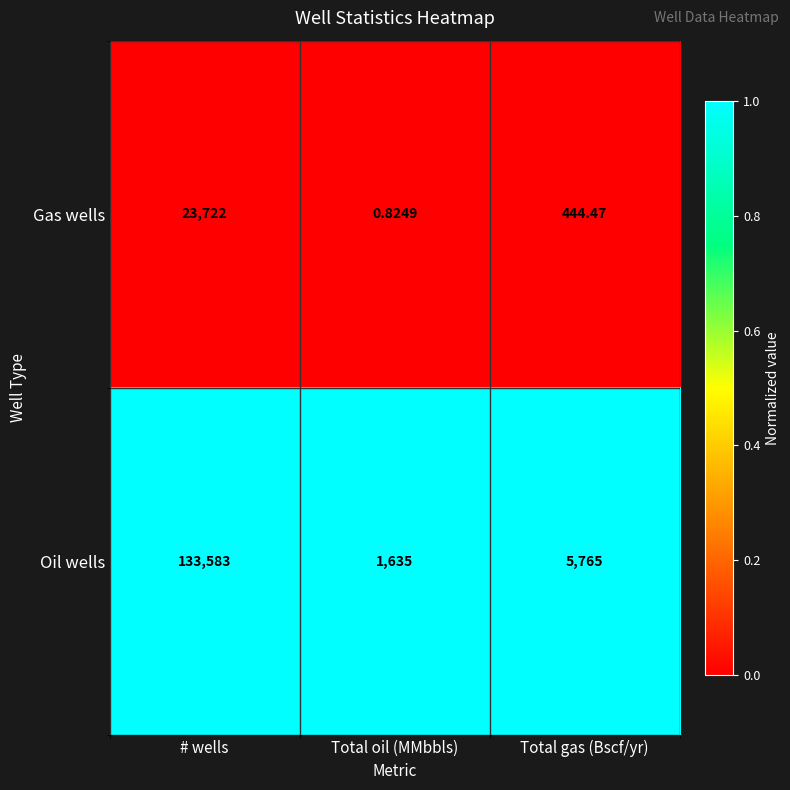

At which category does the chart reach its minimum across all series?

Total oil (MMbbls)